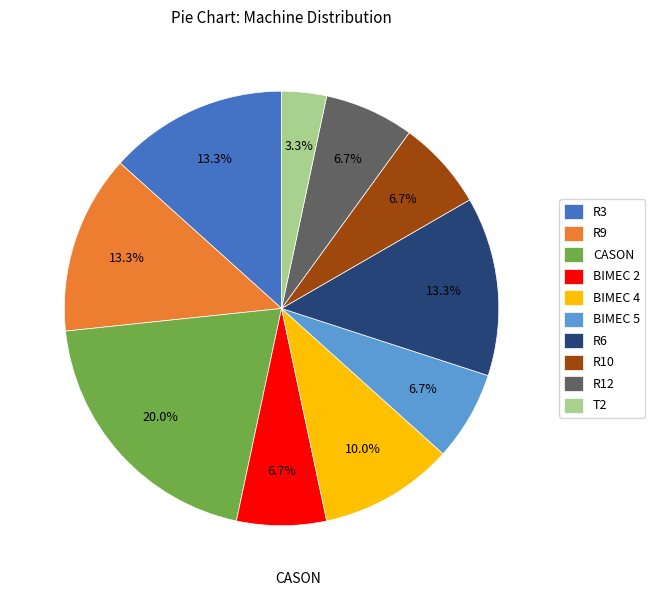

What portion of the pie excludes R6?

86.7%